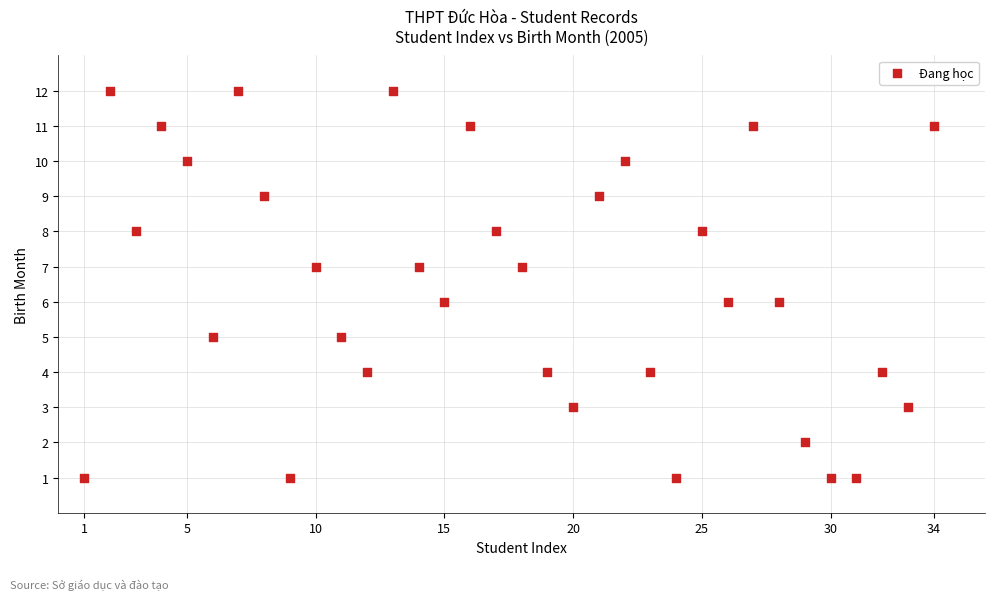

What is the range of Y values (max minus min)?

11